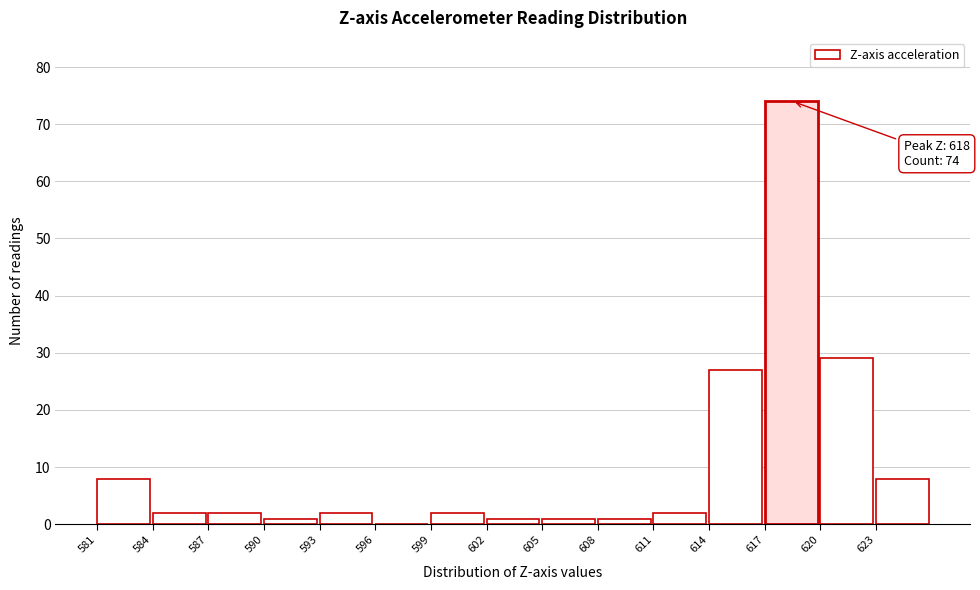

Over which range of the x-axis is the bar tallest?

617 to 620